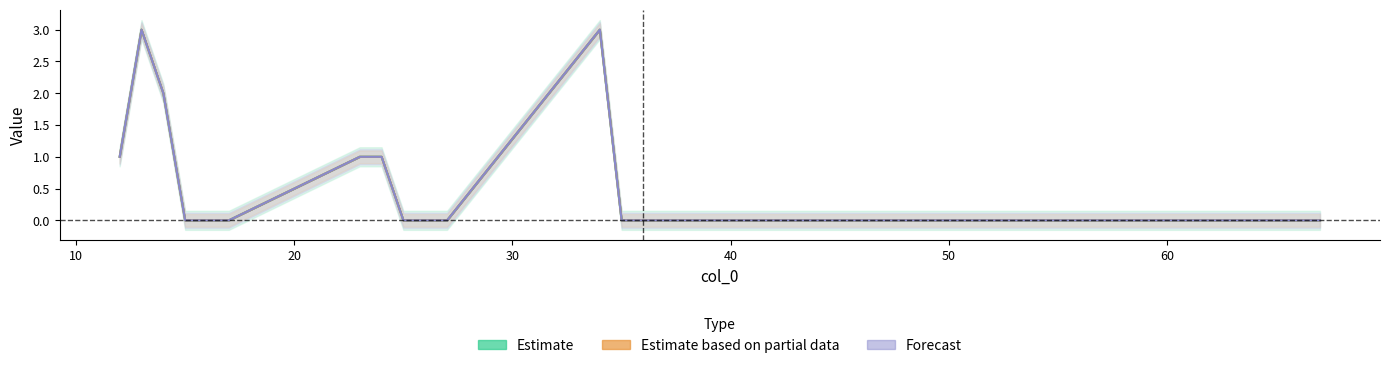

At how many categories does at least one series exceed 2?

2